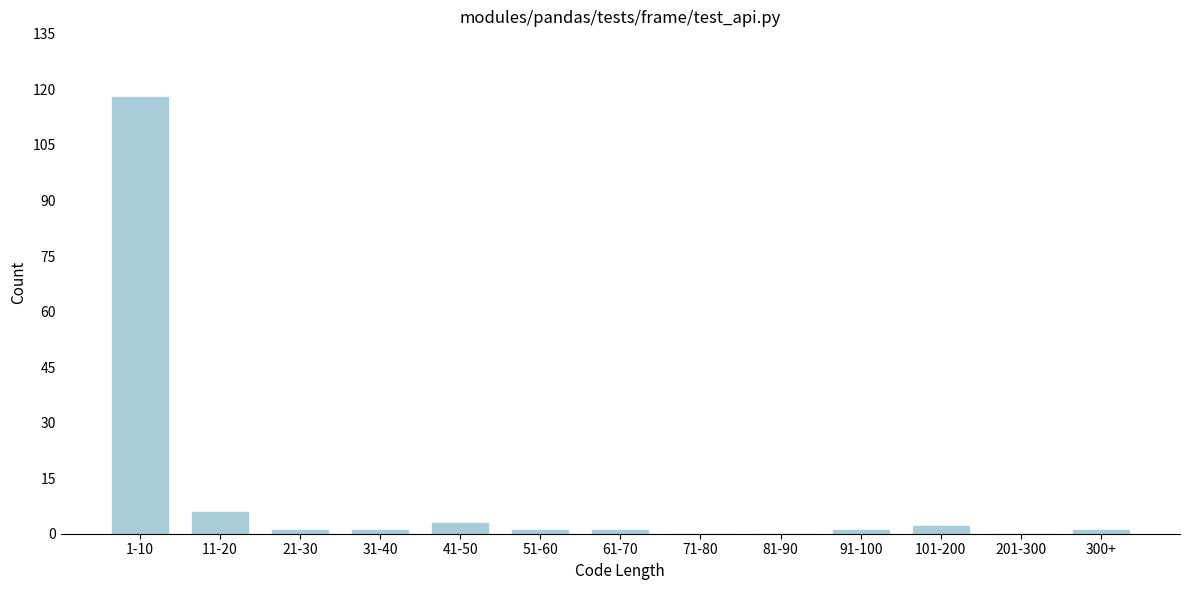

Reading left to right, extract all data points from this chart.

1-10=118	11-20=6	21-30=1	31-40=1	41-50=3	51-60=1	61-70=1	71-80=0	81-90=0	91-100=1	101-200=2	201-300=0	300+=1